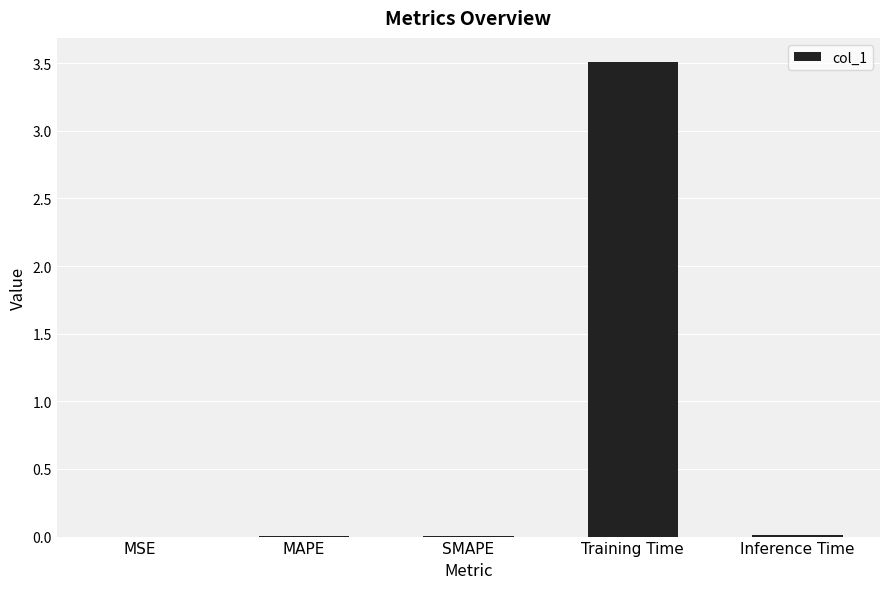

Are the bars horizontal?

No